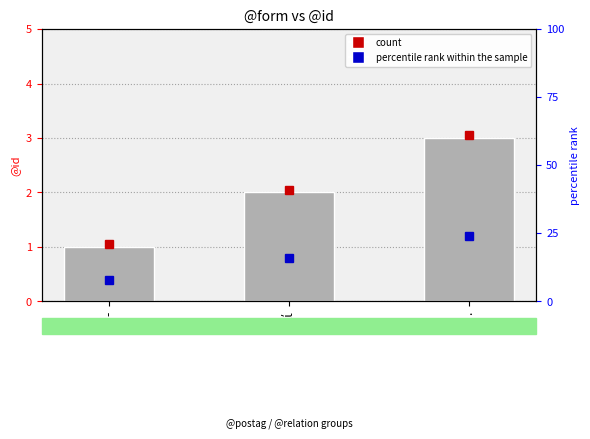

Which category has the highest value across all series?

.